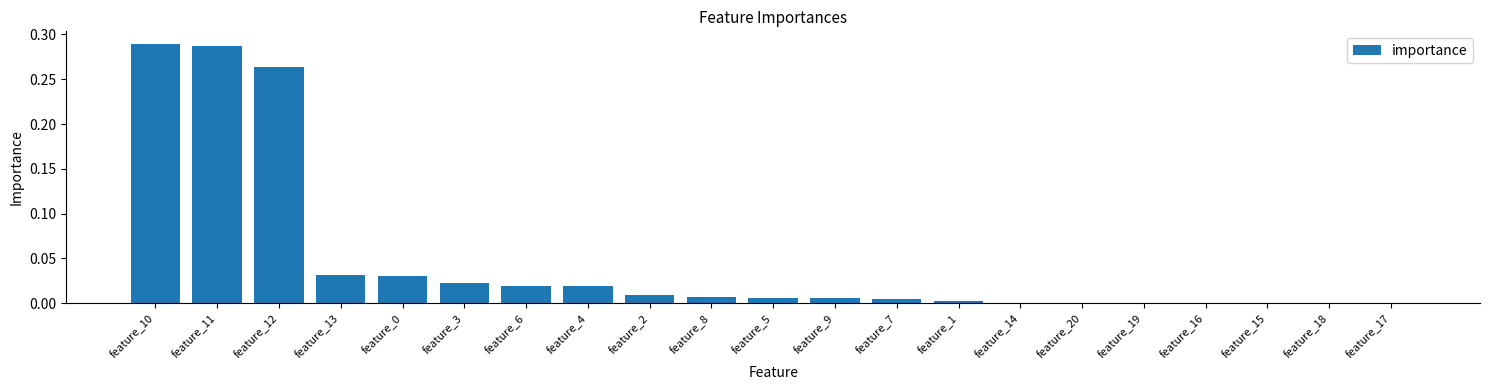

What is the sum of all values?

1.0